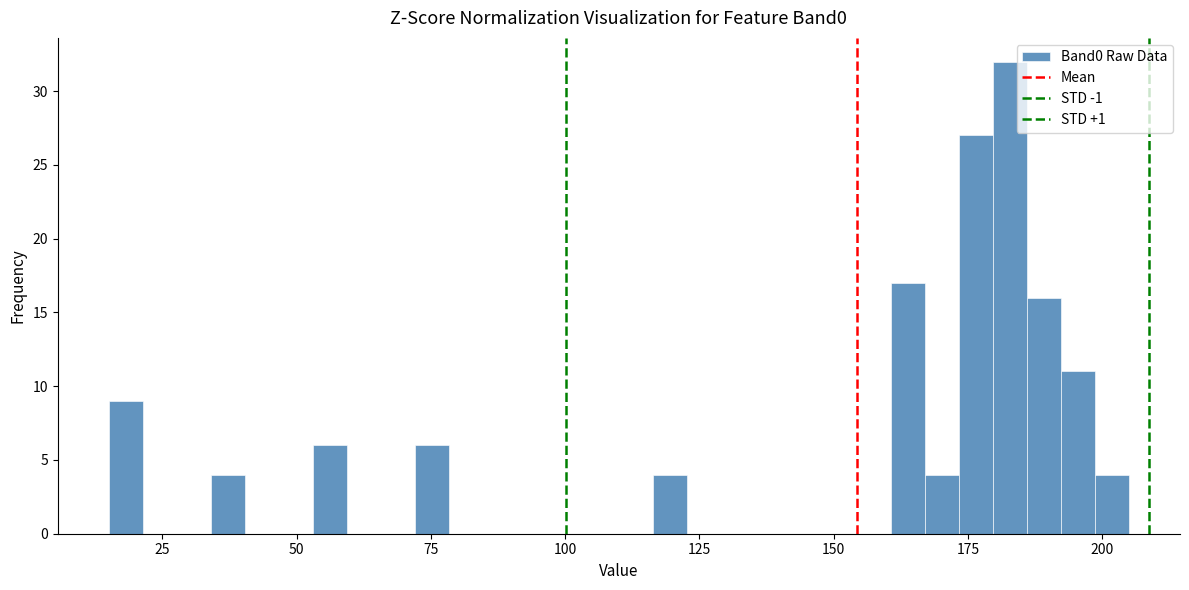

Read against the x-axis, roughly where is the centre of the tallest bar?

185